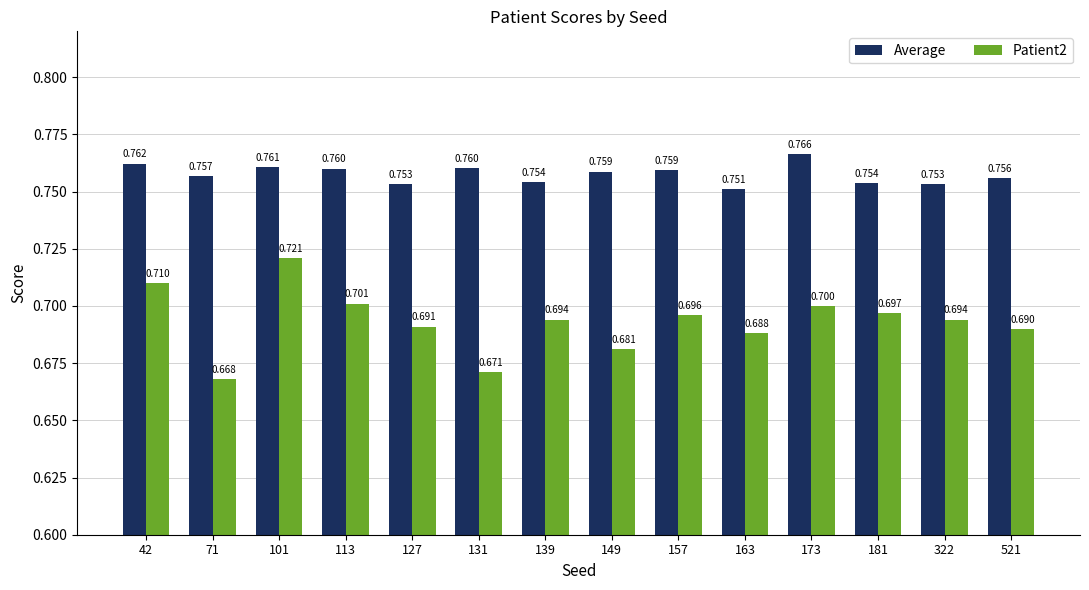

Rank the series at 173 from lowest to highest value.

Patient2, Average